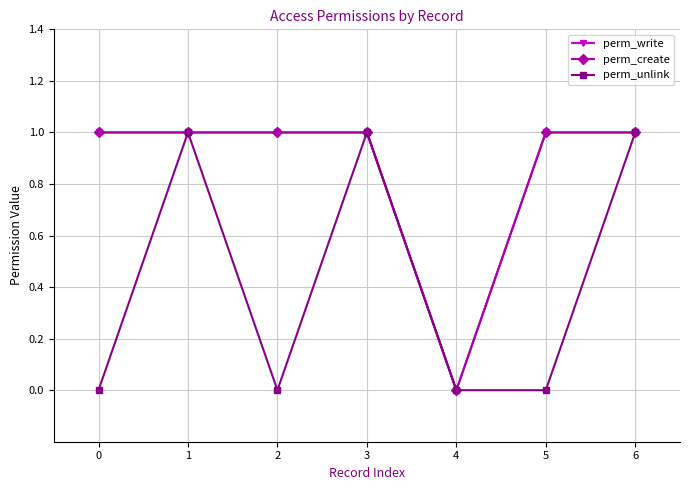

Is the value of perm_unlink at 1 greater than the value of perm_create at 1?

No